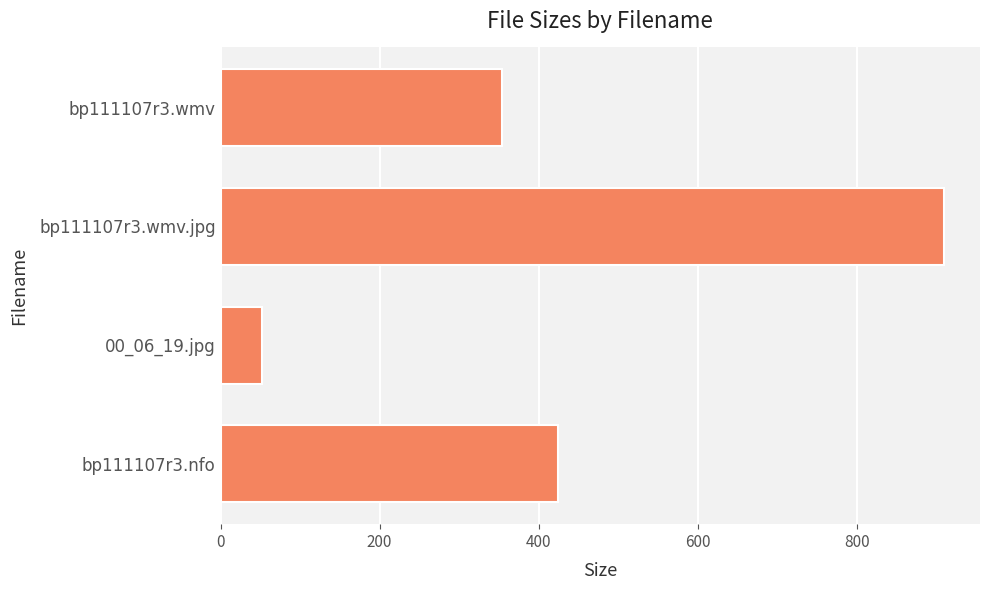

Which has a higher value, bp111107r3.wmv.jpg or 00_06_19.jpg?

bp111107r3.wmv.jpg